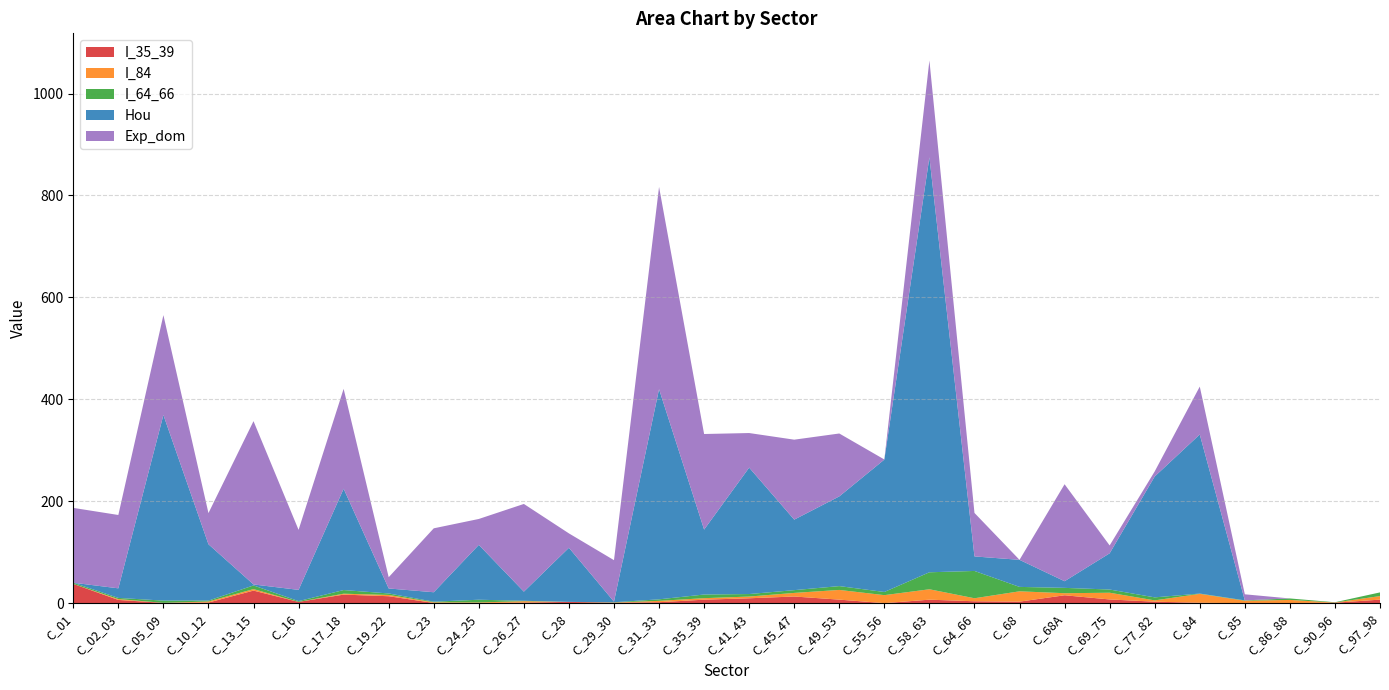

Reading left to right, what are all the values shown in this chart?

I_35_39: 37.8	6.4	0.6	1.3	24.7	2.5	16.8	13.6	0.4	0.3	1.1	2.5	0.9	1.9	6.9	9.6	13.1	7.0	0.1	6.9	3.7	3.0	15.5	7.3	2.9	0.8	0.0	0.2	0.9	7.0
I_84: 0.0	1.7	0.0	2.0	2.9	0.0	1.8	2.5	1.3	1.2	2.8	0.0	0.4	2.7	2.9	3.4	7.0	19.0	15.7	20.4	5.9	20.3	4.0	13.2	2.5	17.5	4.8	6.1	0.4	6.9
I_64_66: 2.3	2.3	4.4	1.7	7.2	1.5	7.2	2.9	1.2	5.3	0.8	0.0	0.5	3.0	7.2	4.9	5.4	7.5	6.2	33.3	53.6	8.7	10.5	6.3	5.9	0.6	0.7	2.9	0.5	7.2
Hou: 0.0	18.8	364.2	110.6	2.0	22.1	198.8	9.8	18.5	107.6	18.0	106.2	1.2	412.4	127.4	248.1	138.4	176.0	259.8	814.2	28.5	53.1	13.0	71.0	237.2	312.2	0.0	0.0	0.0	0.0
Exp_dom: 146.8	143.9	195.9	61.1	320.4	117.7	196.0	22.1	125.4	50.8	172.1	28.2	81.4	396.8	187.6	67.8	156.9	123.4	0.1	190.0	85.3	0.0	190.3	15.5	9.9	93.9	11.9	0.0	0.0	0.0